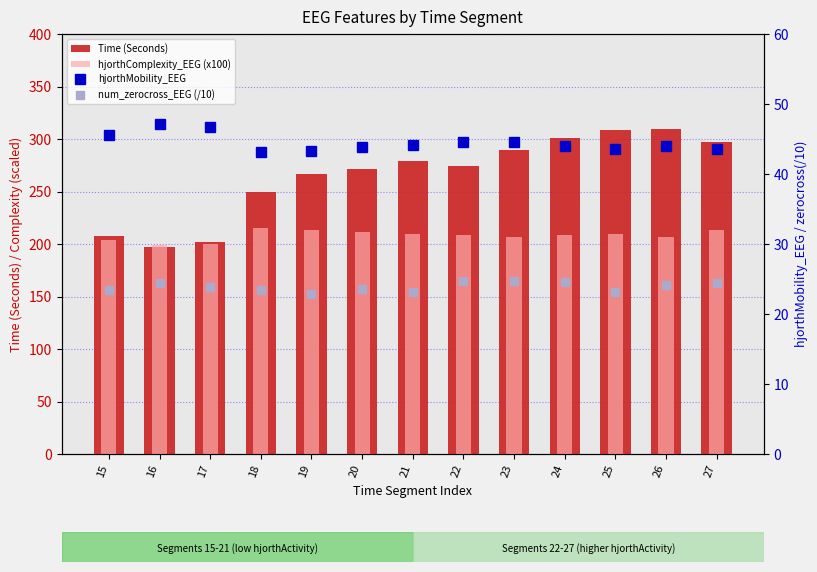

Which series changed the most between 20 and 25?

Time (Seconds)